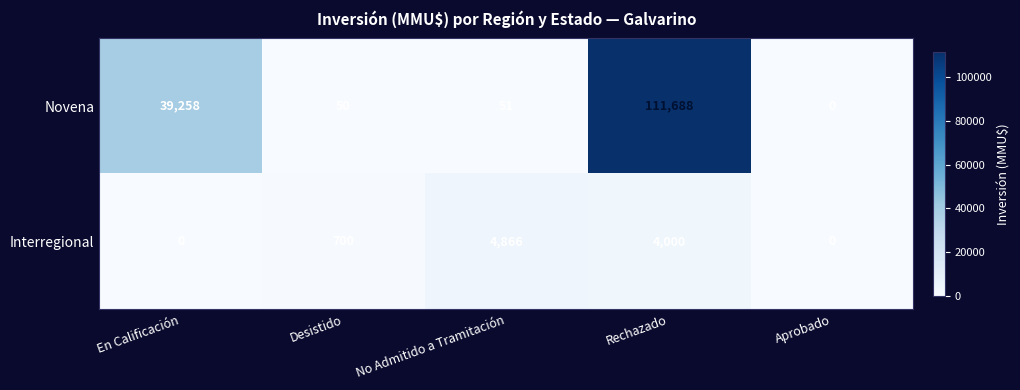

What is the highest value of the Interregional series?

4866